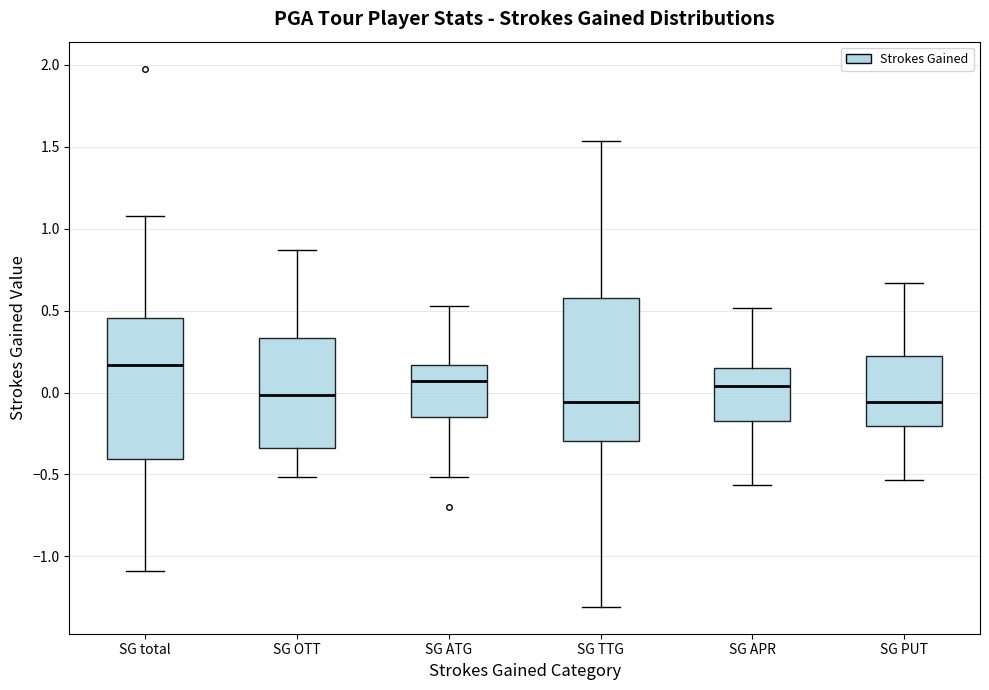

Reading left to right, read every box against the y-axis: the position of its median line, the range the box covers, and the ends of its whiskers. The values are not printed on the chart, so give them approximately, as read against the axis.

SG total: median 0.15, box -0.40 to 0.45, whiskers -1.10 to 1.10
SG OTT: median 0.00, box -0.35 to 0.35, whiskers -0.50 to 0.85
SG ATG: median 0.05, box -0.15 to 0.15, whiskers -0.50 to 0.55
SG TTG: median -0.05, box -0.30 to 0.60, whiskers -1.30 to 1.55
SG APR: median 0.05, box -0.15 to 0.15, whiskers -0.55 to 0.50
SG PUT: median -0.05, box -0.20 to 0.20, whiskers -0.55 to 0.65